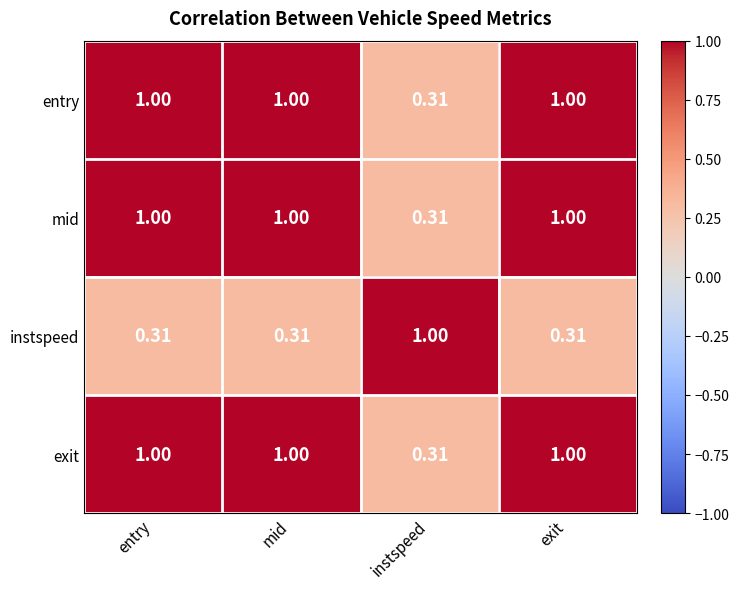

At which label is exit closest to 0?

instspeed